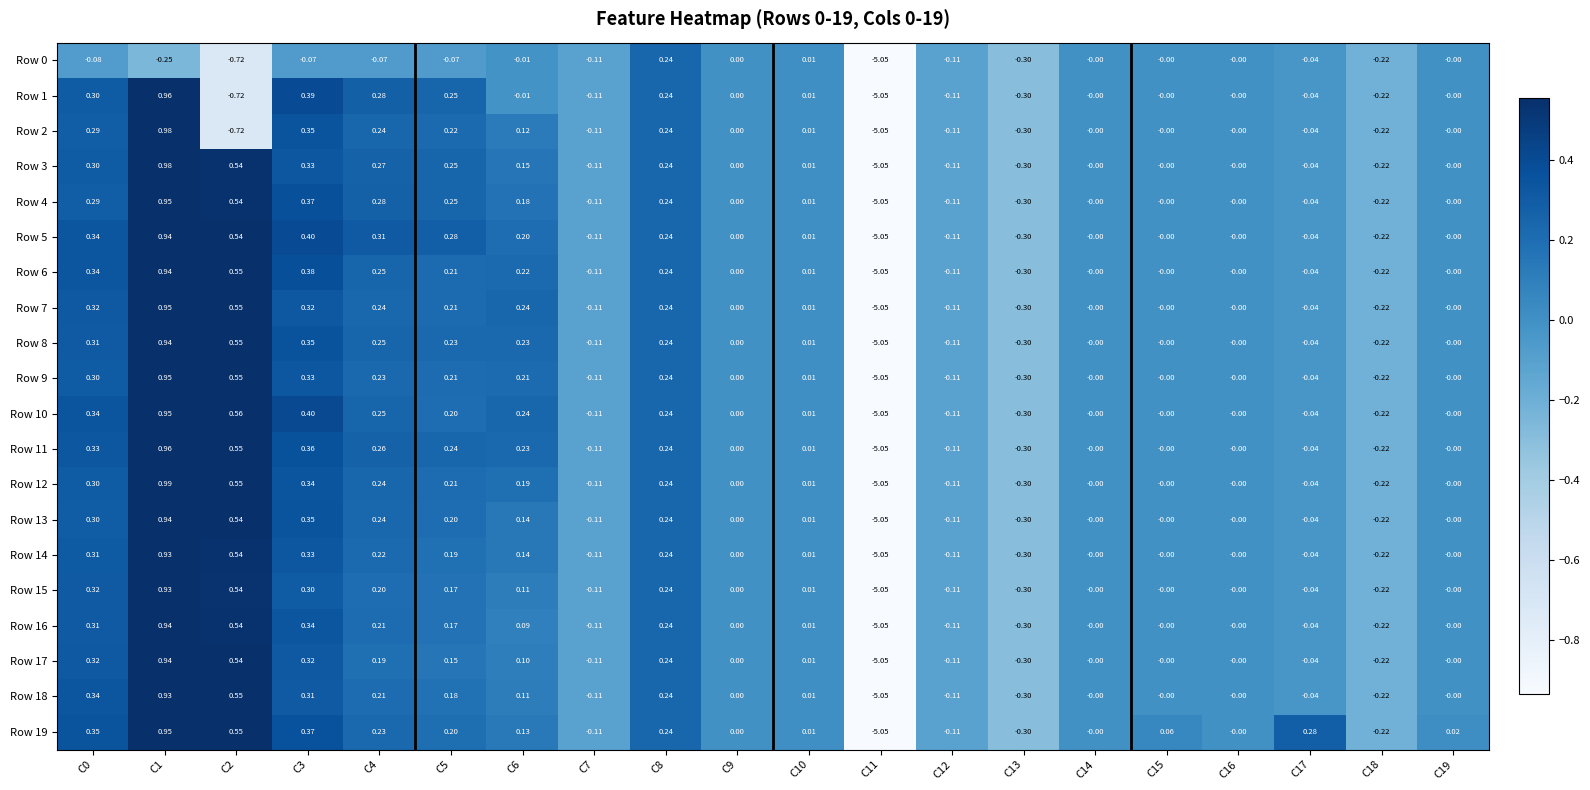

Is the value of Row 1 at C7 greater than the value of Row 5 at C6?

No